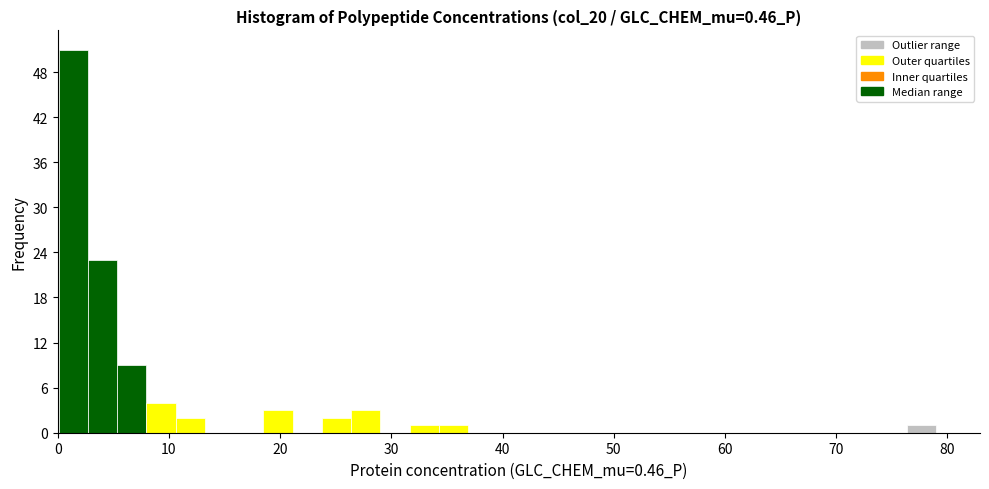

Around what value on the x-axis is the tallest bar? Give the approximate position of its centre, as read against the axis.

1